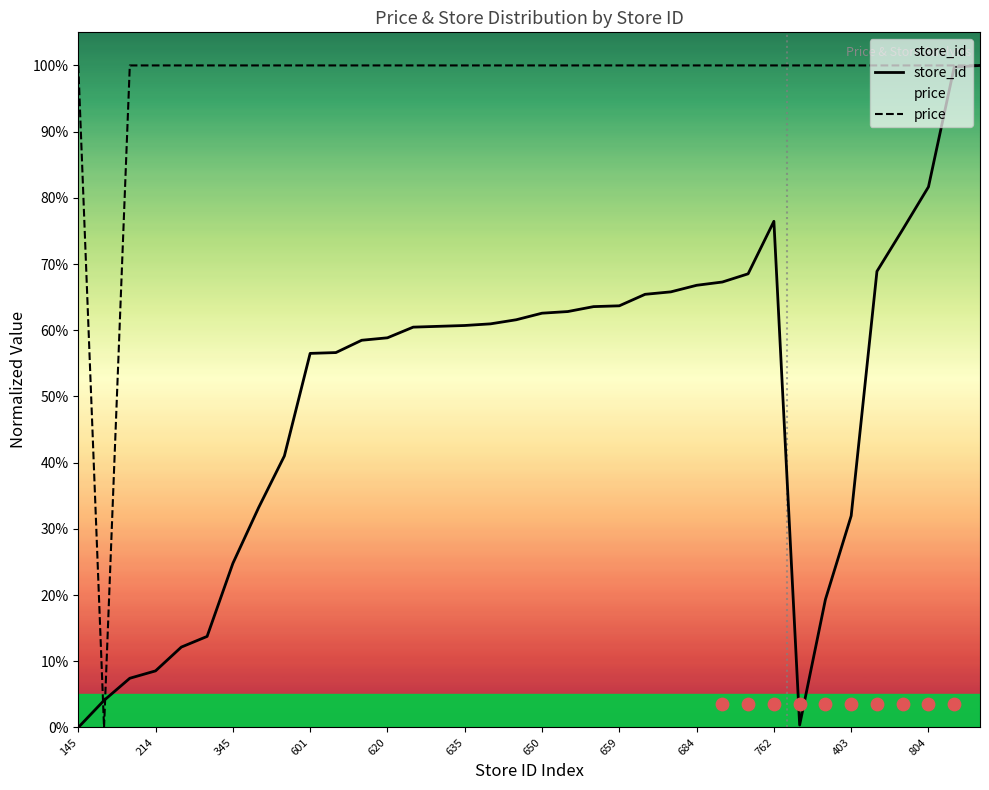

Which series reaches the minimum Y coordinate?

store_id